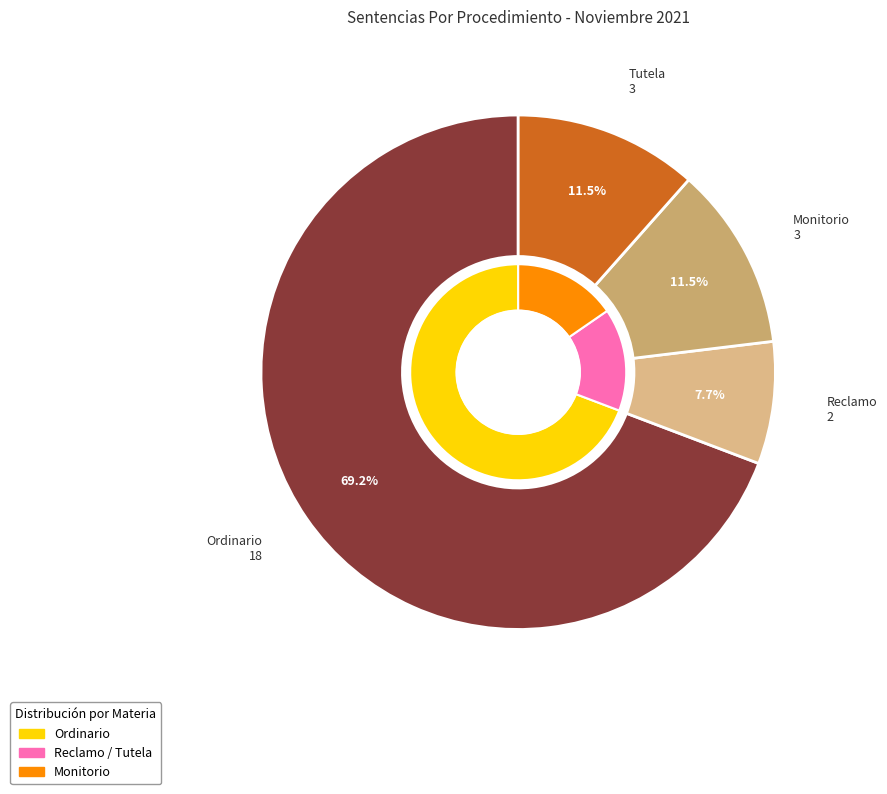

Does any single category account for the majority?

Yes